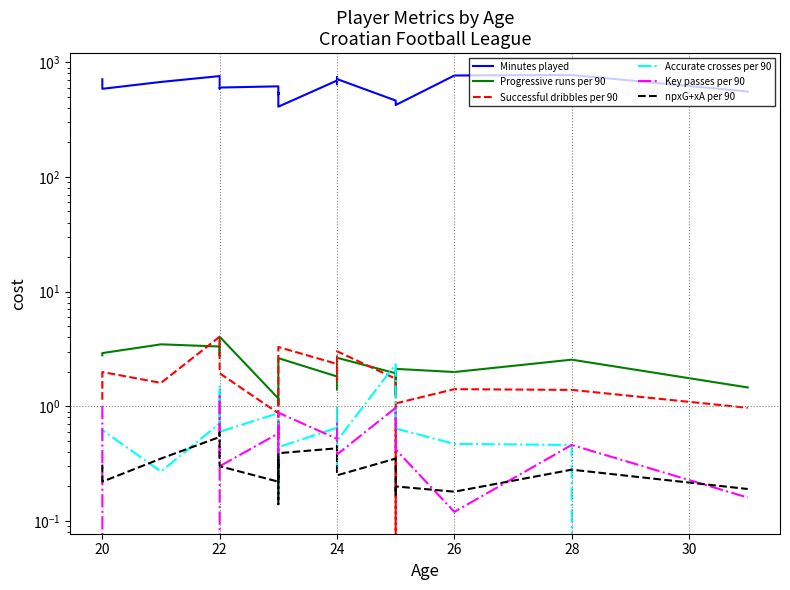

What is the difference between the maximum and minimum values in the Successful dribbles per 90 series?

4.0